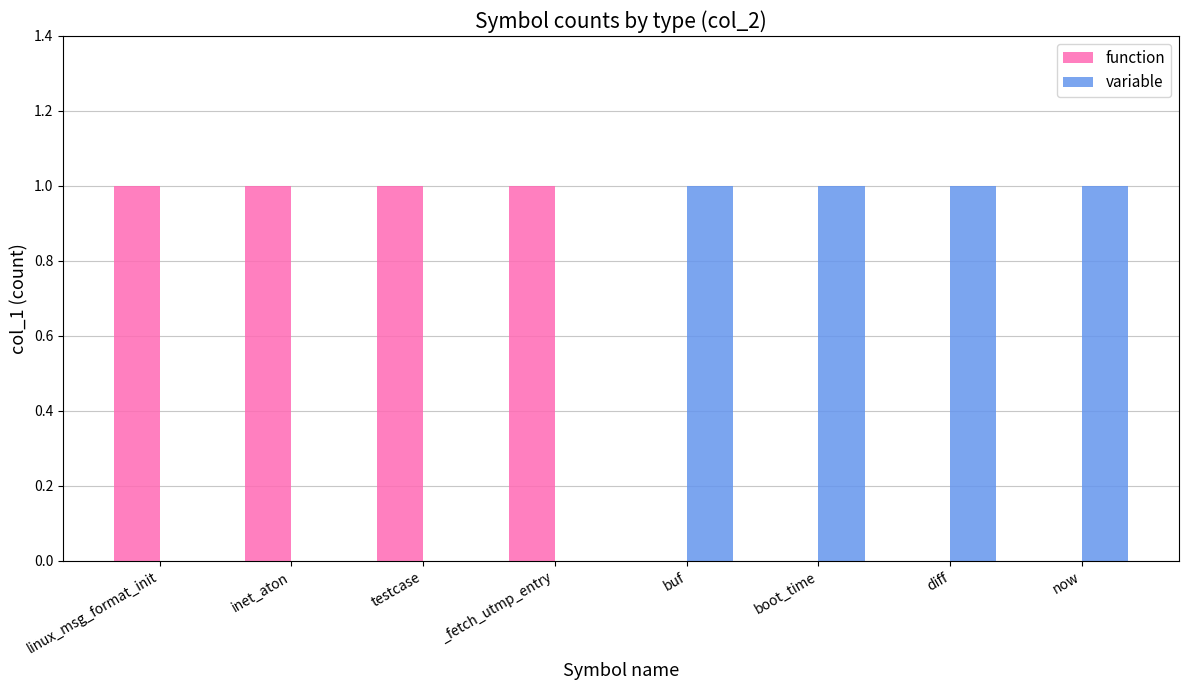

Is the value of function at buf greater than the value of variable at diff?

No